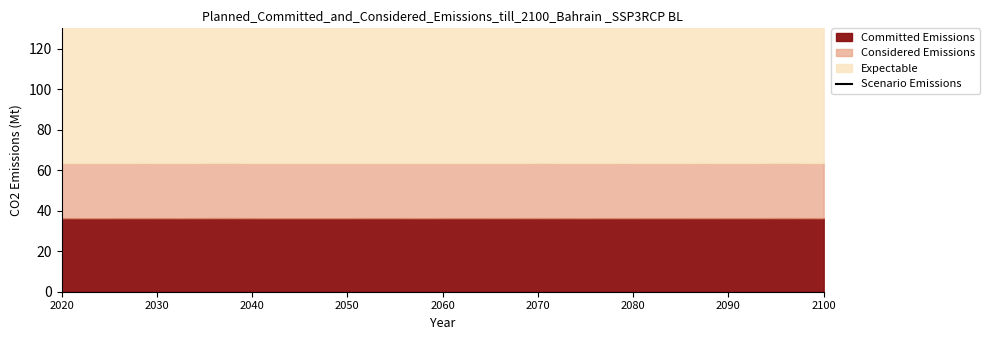

What is the value of the 15th point from the left?

215.4